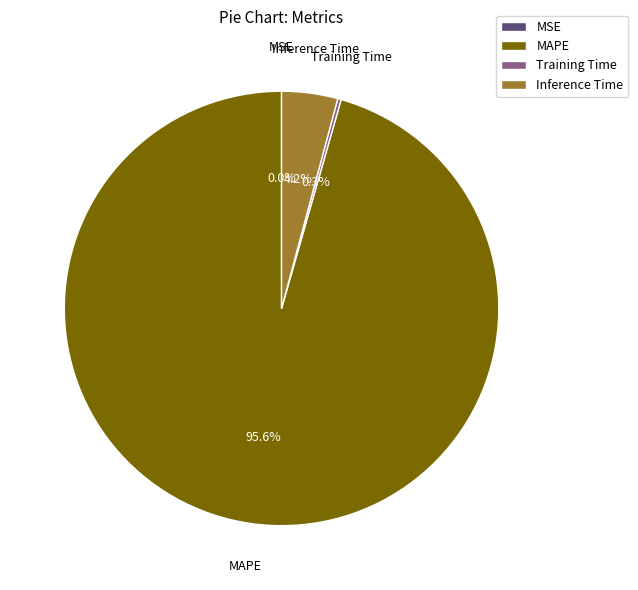

How much of the chart is everything except Inference Time?

95.8%